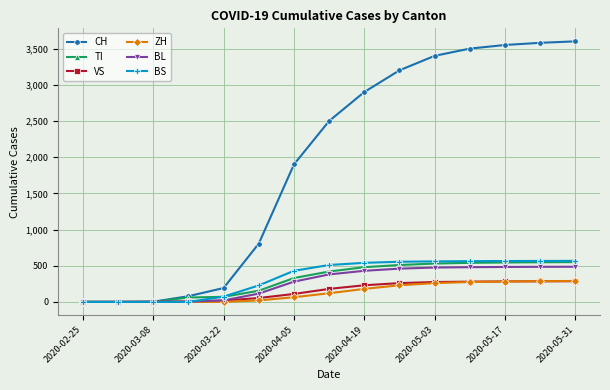

How many data points in VS are less than 180?

7